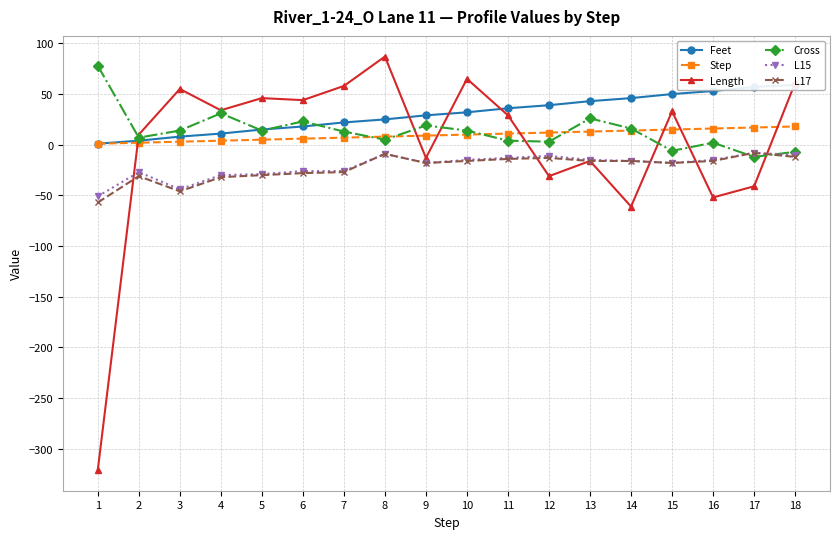

At which label does L17 first exceed -16?

8